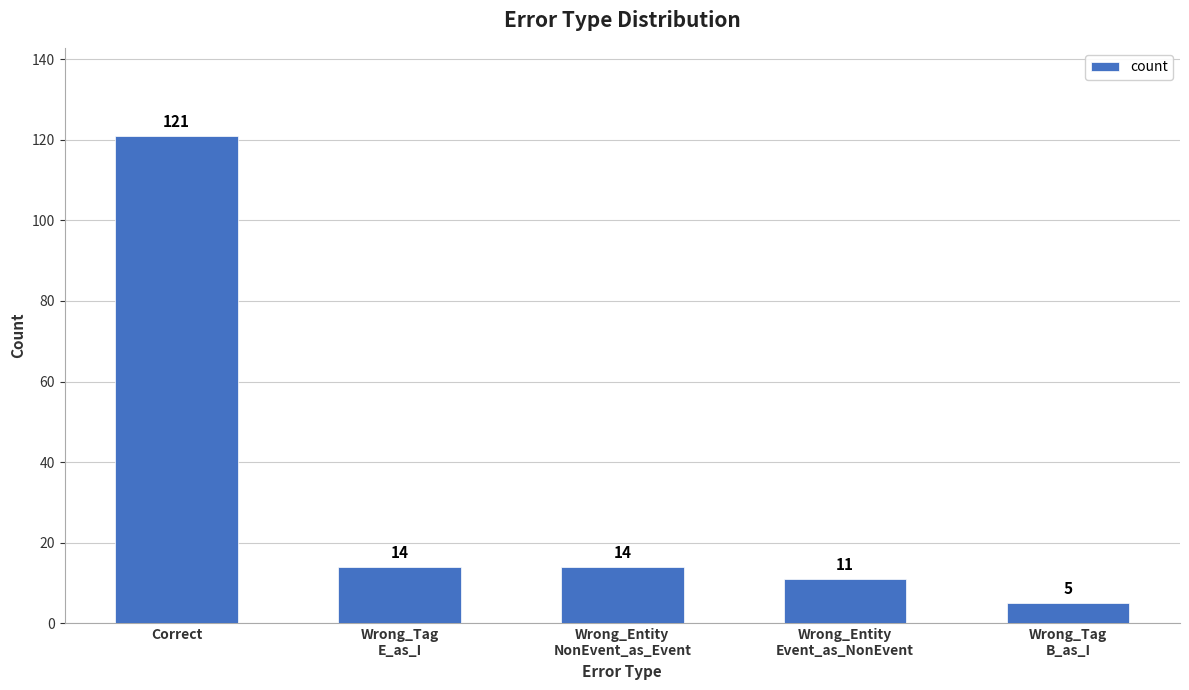

True or false: the data shows 14 at Wrong_Tag
E_as_I.

True